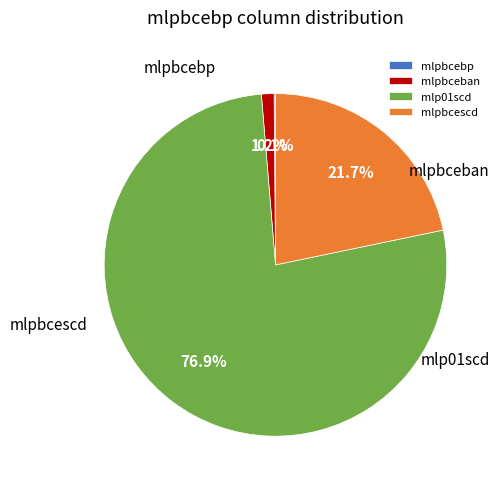

Which category has the biggest portion of the pie?

mlp01scd